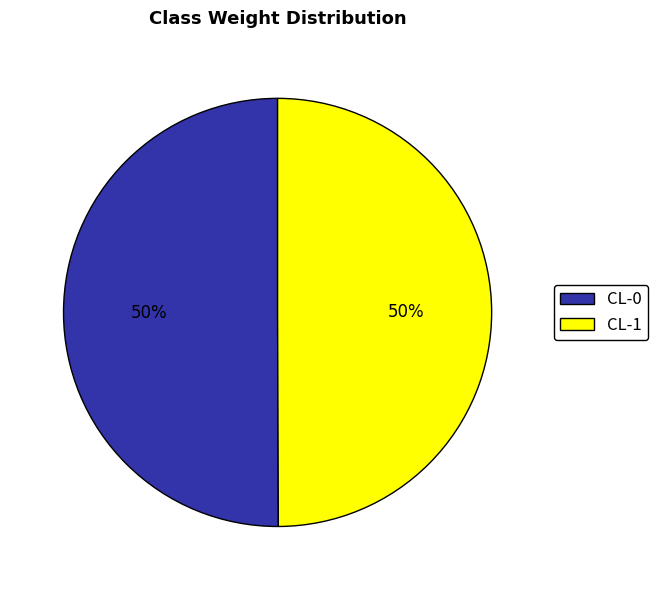

To the nearest percent, what is the average slice percentage?

50%